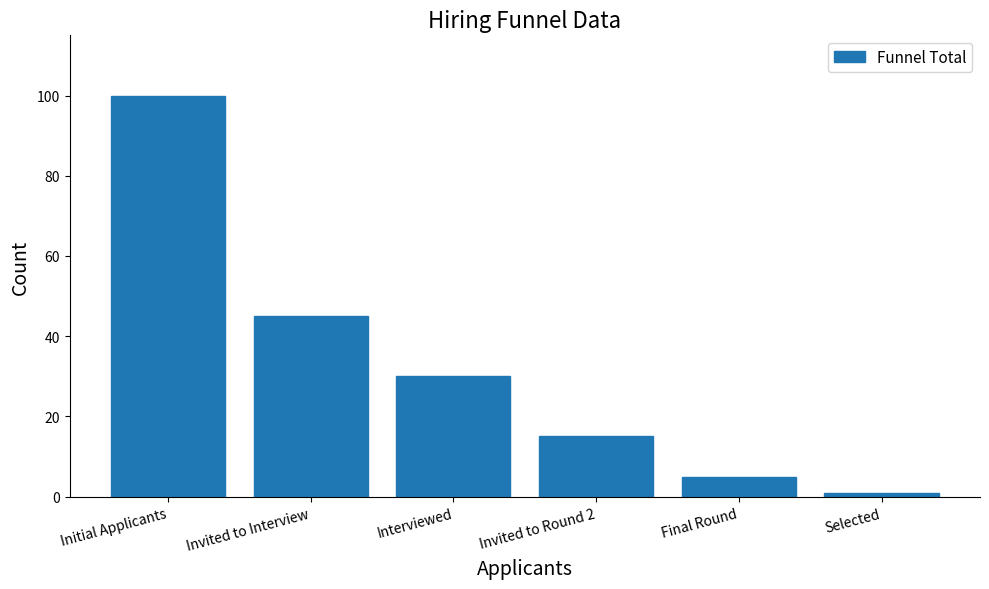

Reading left to right, transcribe all the data shown in this chart.

100	45	30	15	5	1